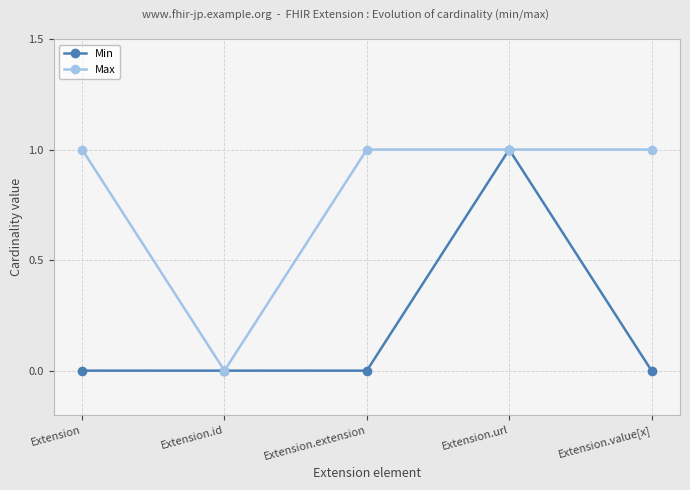

Which series changed the most between Extension.extension and Extension.url?

Min